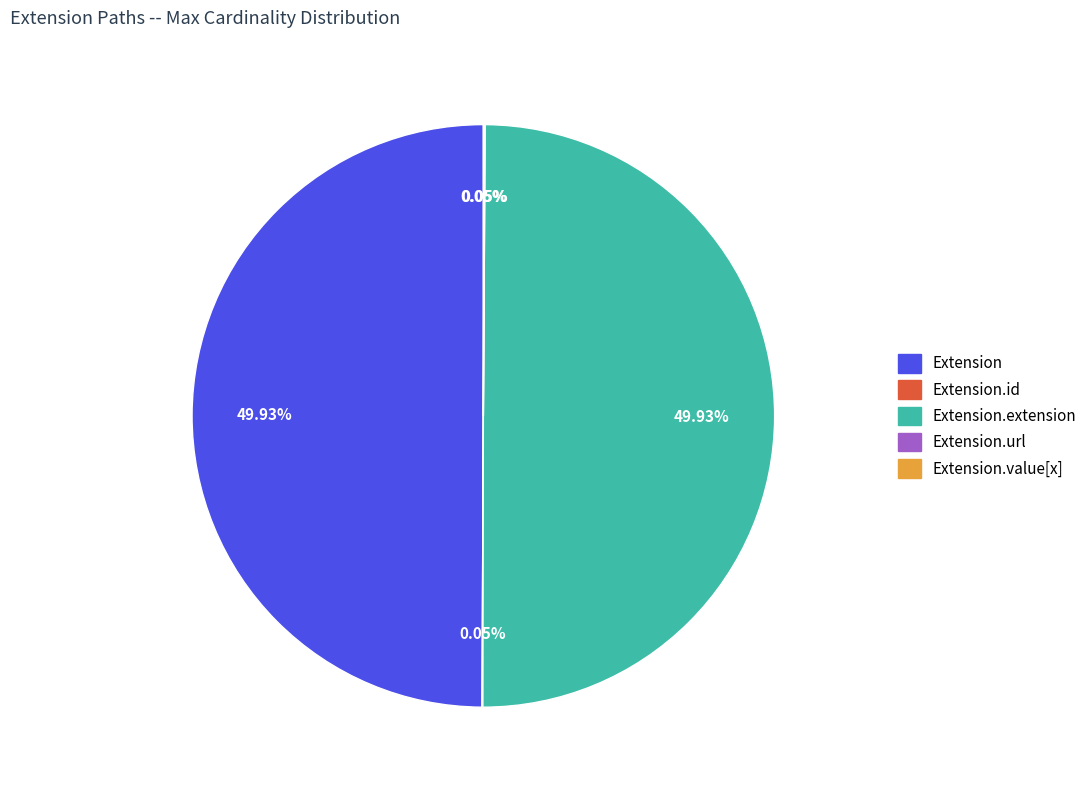

What is the ratio of the value at Extension.extension to the value at Extension?

1.0